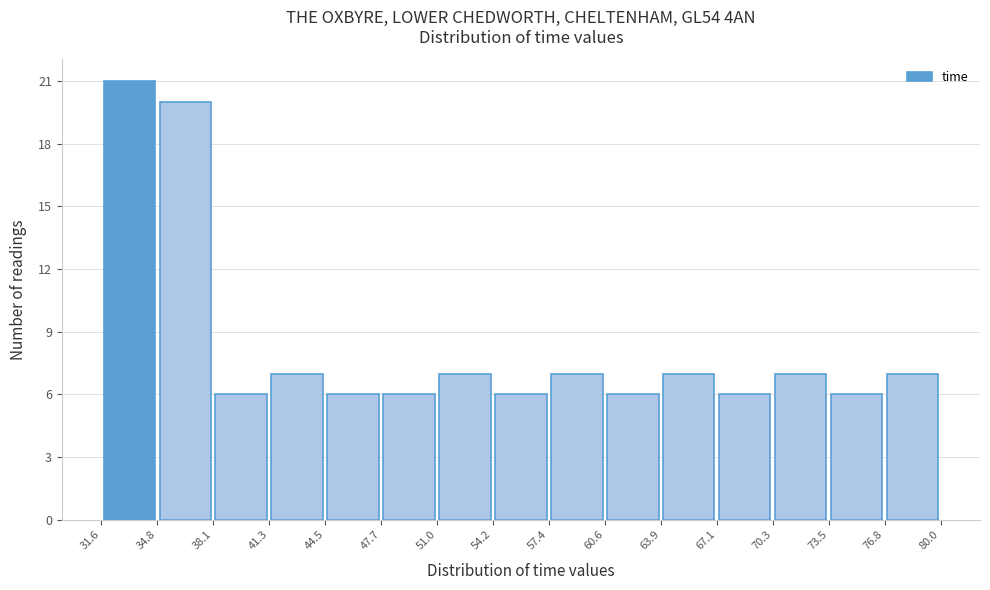

Reading left to right, transcribe this chart: for each bar, give the range it covers on the x-axis and its height. The values are not printed on the chart, so give them approximately, as read against the axis.

31.6 to 34.8: 21
34.8 to 38.1: 20
38.1 to 41.3: 6
41.3 to 44.5: 7
44.5 to 47.7: 6
47.7 to 51.0: 6
51.0 to 54.2: 7
54.2 to 57.4: 6
57.4 to 60.6: 7
60.6 to 63.9: 6
63.9 to 67.1: 7
67.1 to 70.3: 6
70.3 to 73.5: 7
73.5 to 76.8: 6
76.8 to 80.0: 7